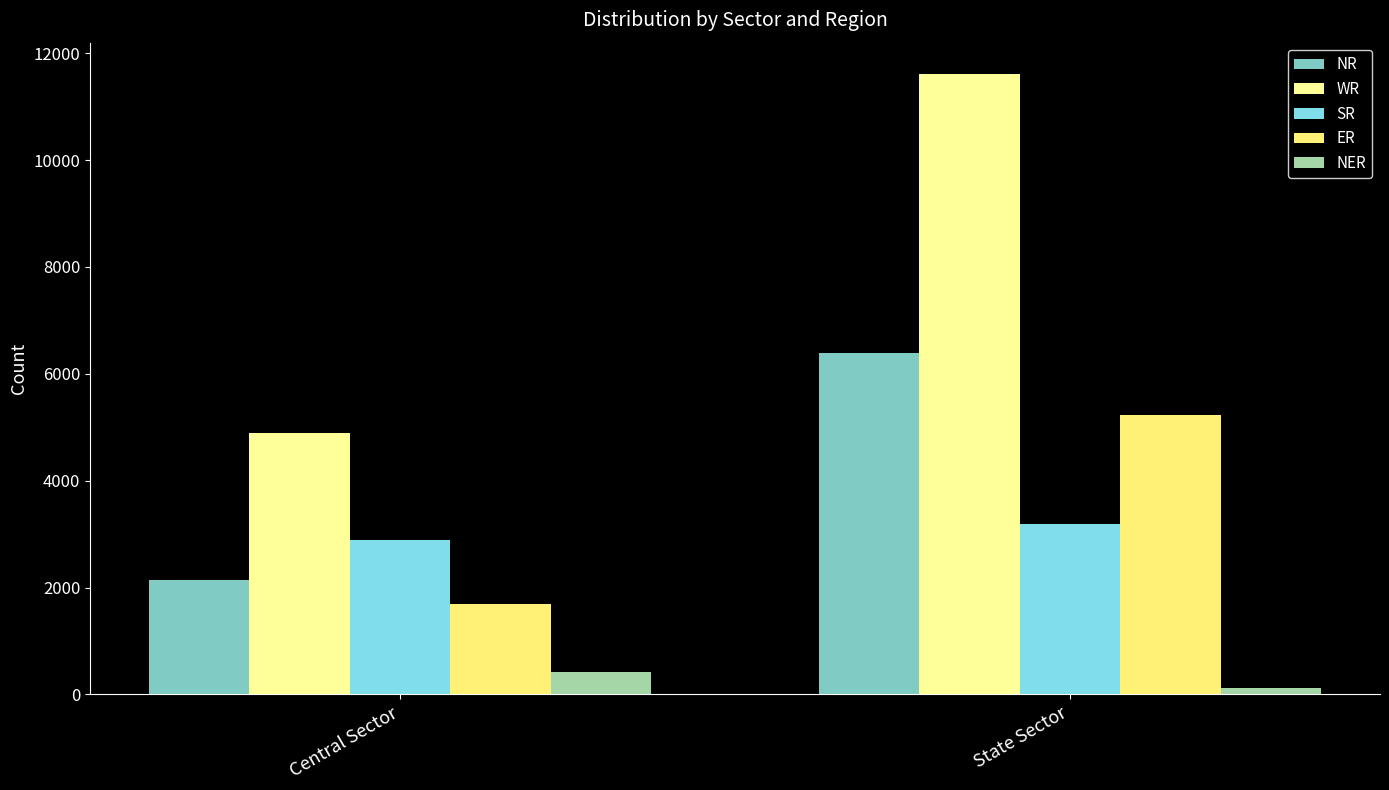

Which series changed the most between Central Sector and State Sector?

WR